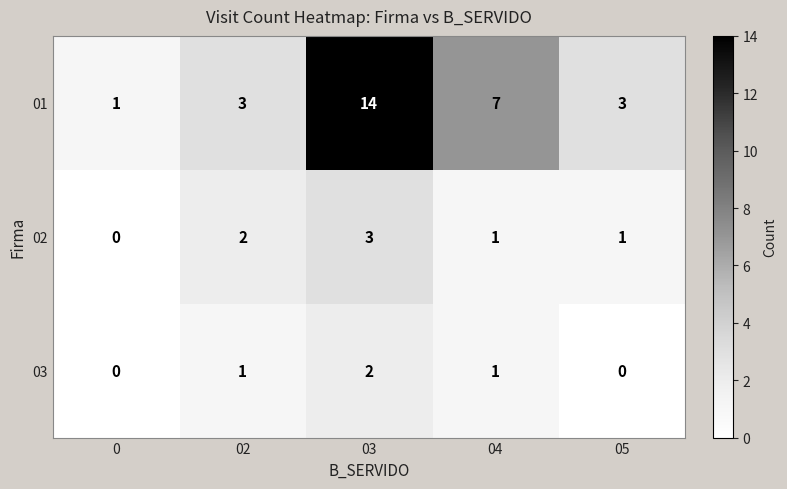

Count the 02 values in the range 1 to 2.

3